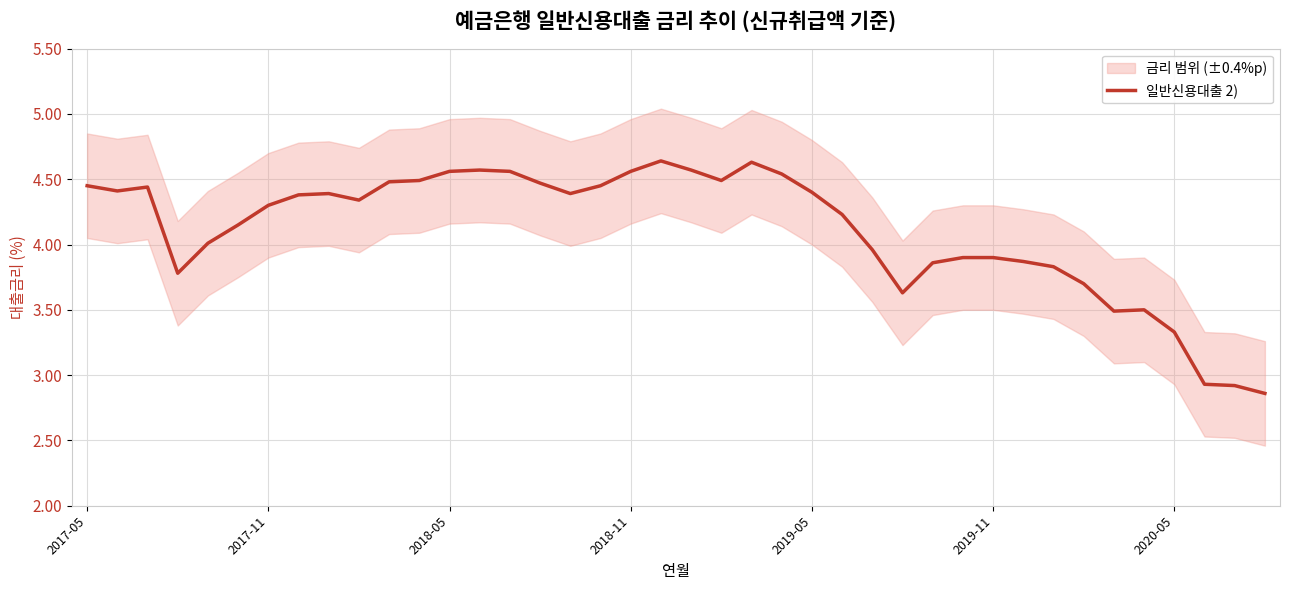

The 일반신용대출 2) series shows 1.2 at 2018-05. True or false?

False